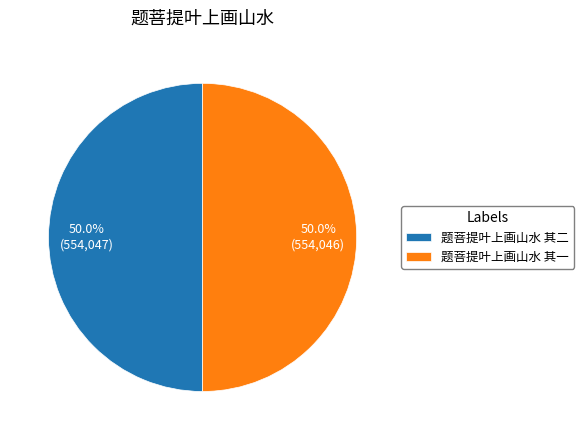

To the nearest percent, what percentage of the pie is 题菩提叶上画山水 其一?

50%